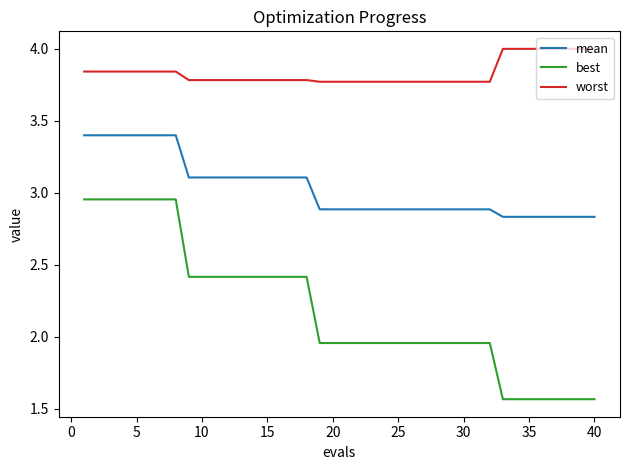

What is the maximum value shown in the chart?

4.0